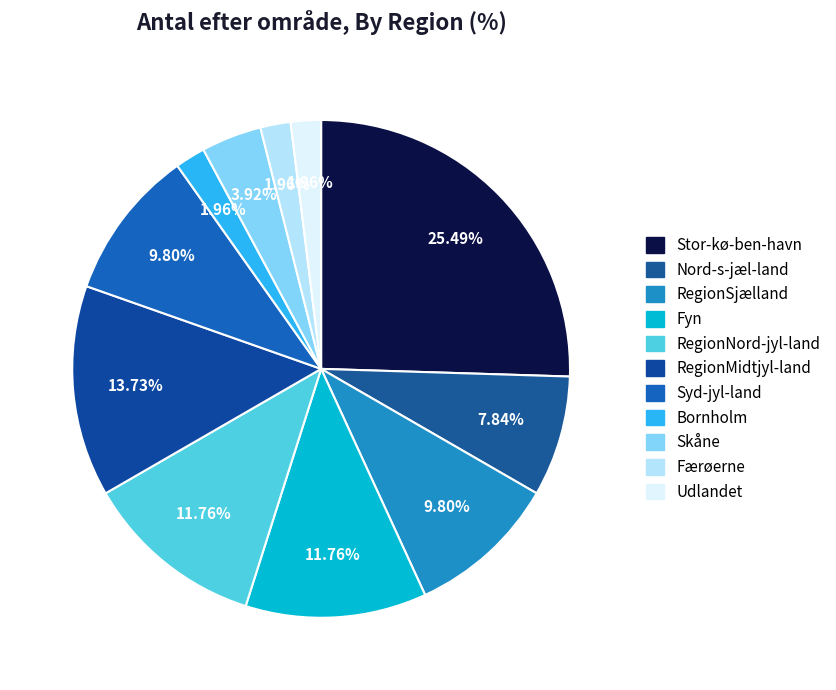

The Skåne slice represents 4% of the pie. True or false?

True